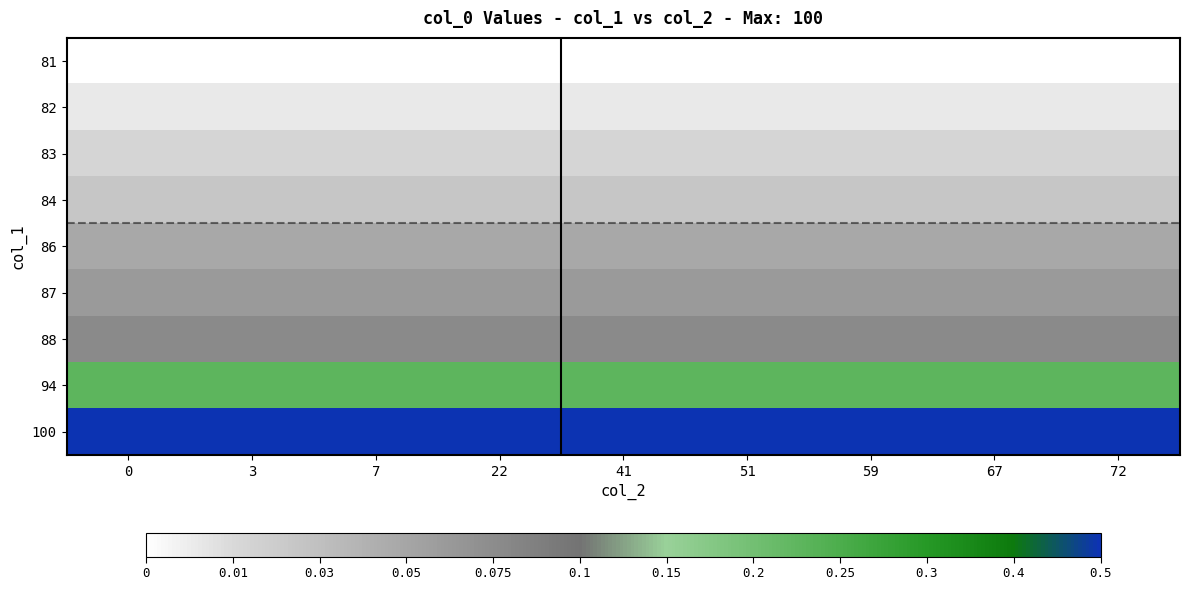

Reading left to right, list all the values displayed in this chart.

81: 0=0.0	3=0.0	7=0.0	22=0.0	41=0.0	51=0.0	59=0.0	67=0.0	72=0.0
82: 0=0.1	3=0.1	7=0.1	22=0.1	41=0.1	51=0.1	59=0.1	67=0.1	72=0.1
83: 0=0.1	3=0.1	7=0.1	22=0.1	41=0.1	51=0.1	59=0.1	67=0.1	72=0.1
84: 0=0.2	3=0.2	7=0.2	22=0.2	41=0.2	51=0.2	59=0.2	67=0.2	72=0.2
86: 0=0.3	3=0.3	7=0.3	22=0.3	41=0.3	51=0.3	59=0.3	67=0.3	72=0.3
87: 0=0.3	3=0.3	7=0.3	22=0.3	41=0.3	51=0.3	59=0.3	67=0.3	72=0.3
88: 0=0.4	3=0.4	7=0.4	22=0.4	41=0.4	51=0.4	59=0.4	67=0.4	72=0.4
94: 0=0.7	3=0.7	7=0.7	22=0.7	41=0.7	51=0.7	59=0.7	67=0.7	72=0.7
100: 0=1.0	3=1.0	7=1.0	22=1.0	41=1.0	51=1.0	59=1.0	67=1.0	72=1.0